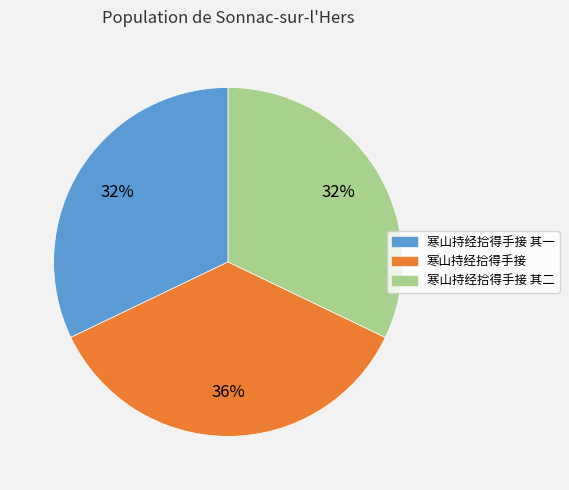

To the nearest percent, what is the difference between the largest and smallest slice percentages?

4%